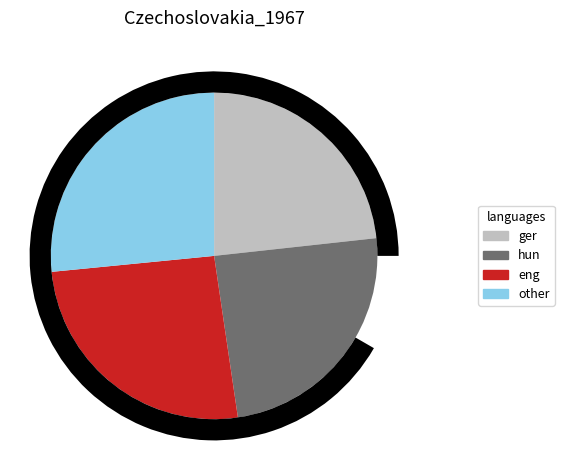

What is the change in value from frame 0 to frame 1?

+4